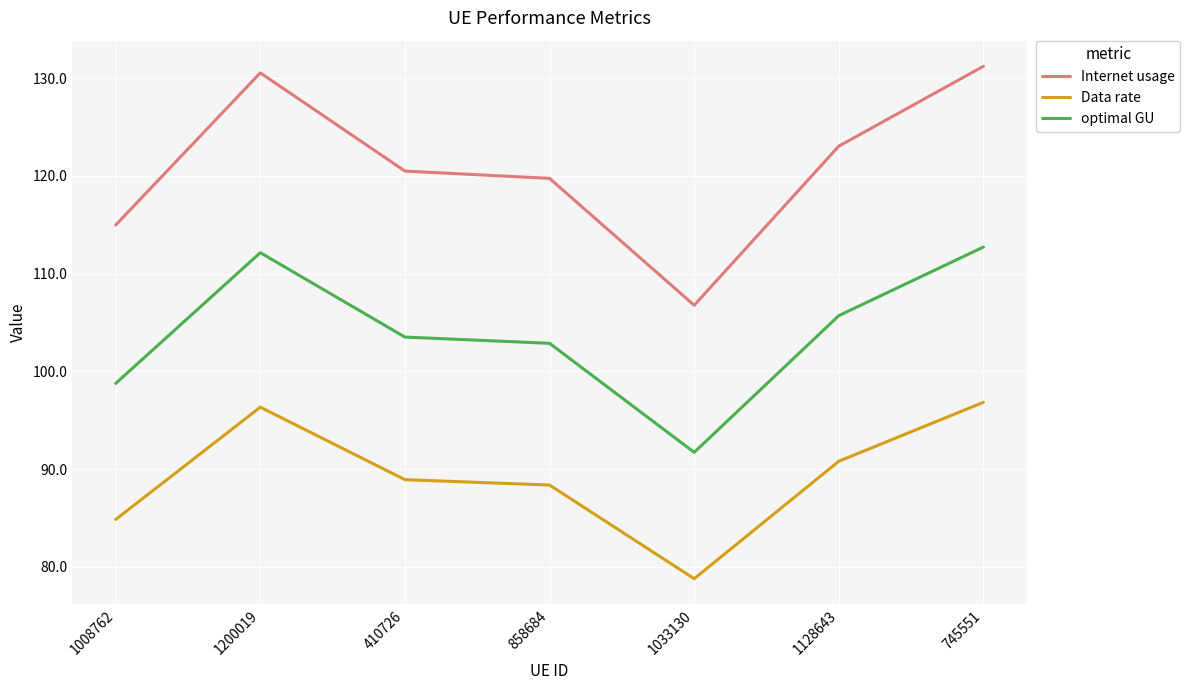

What position from the right is 410726?

5